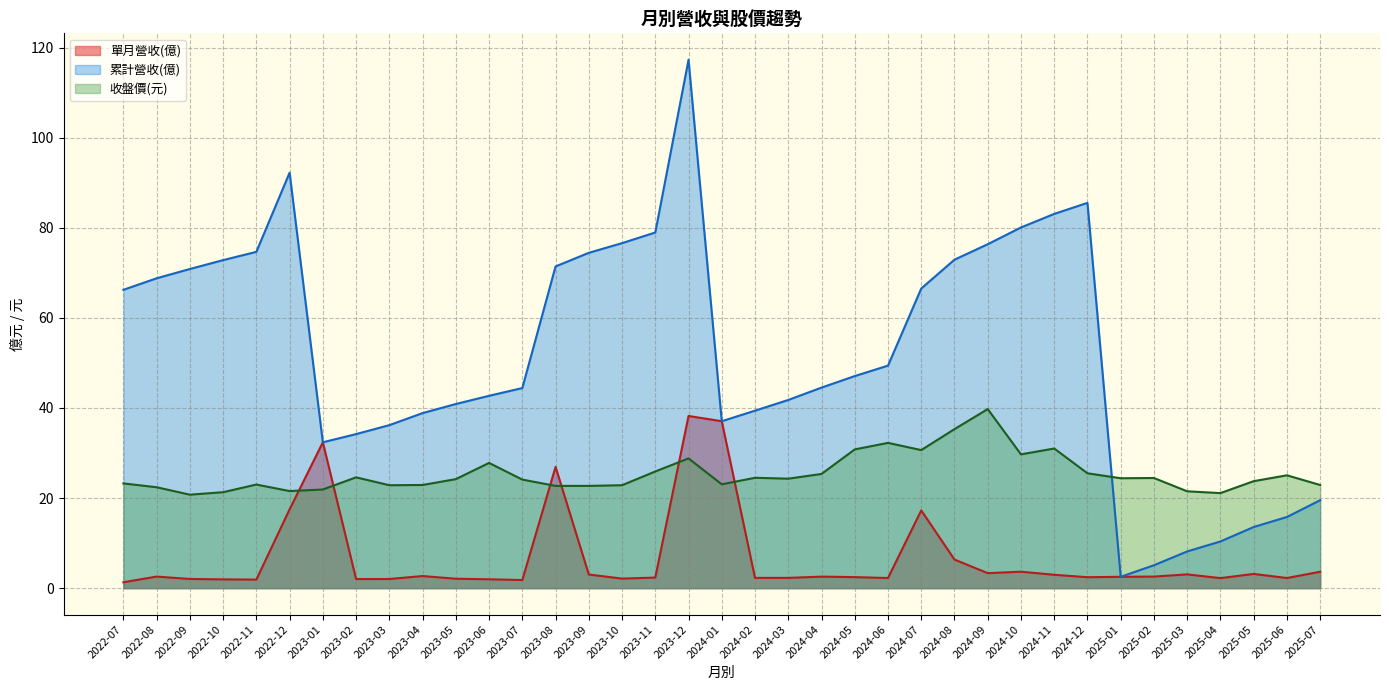

What position from the left is 2023-02?

8